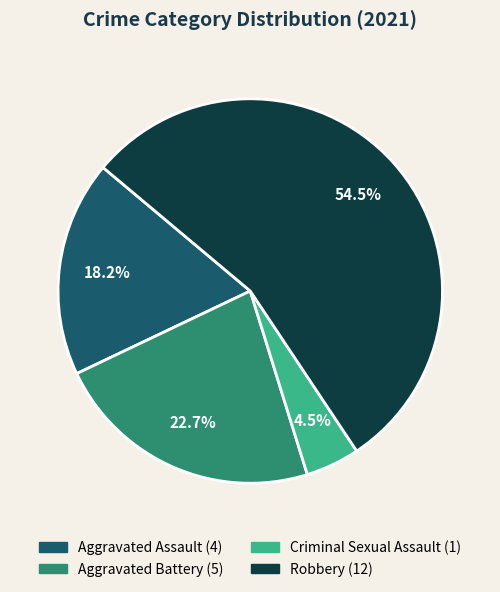

To the nearest percent, what is the average slice percentage?

25%